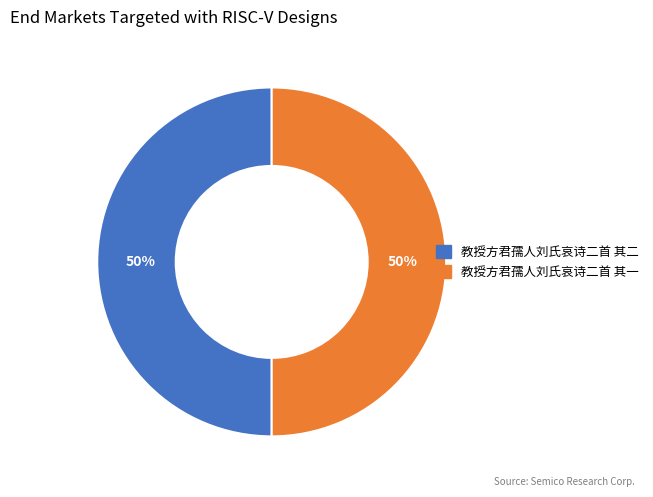

To the nearest percent, what portion does 教授方君孺人刘氏哀诗二首 其二 represent?

50%